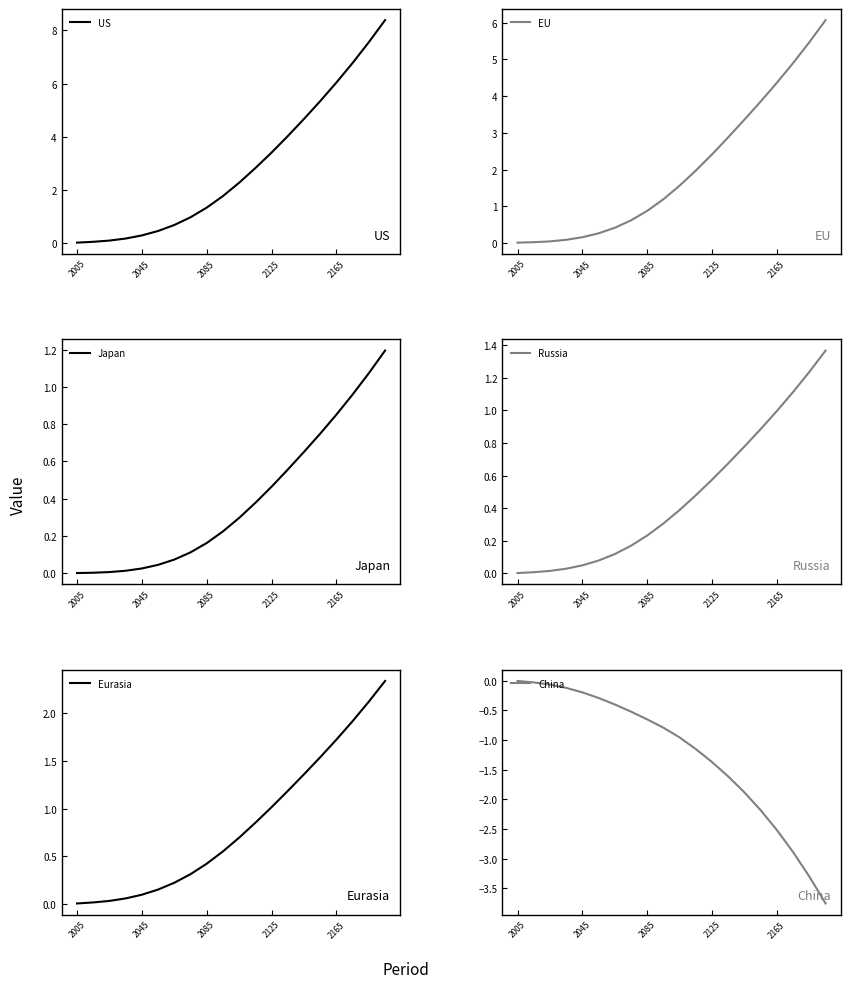

True or false: Russia and US cross at least once.

False